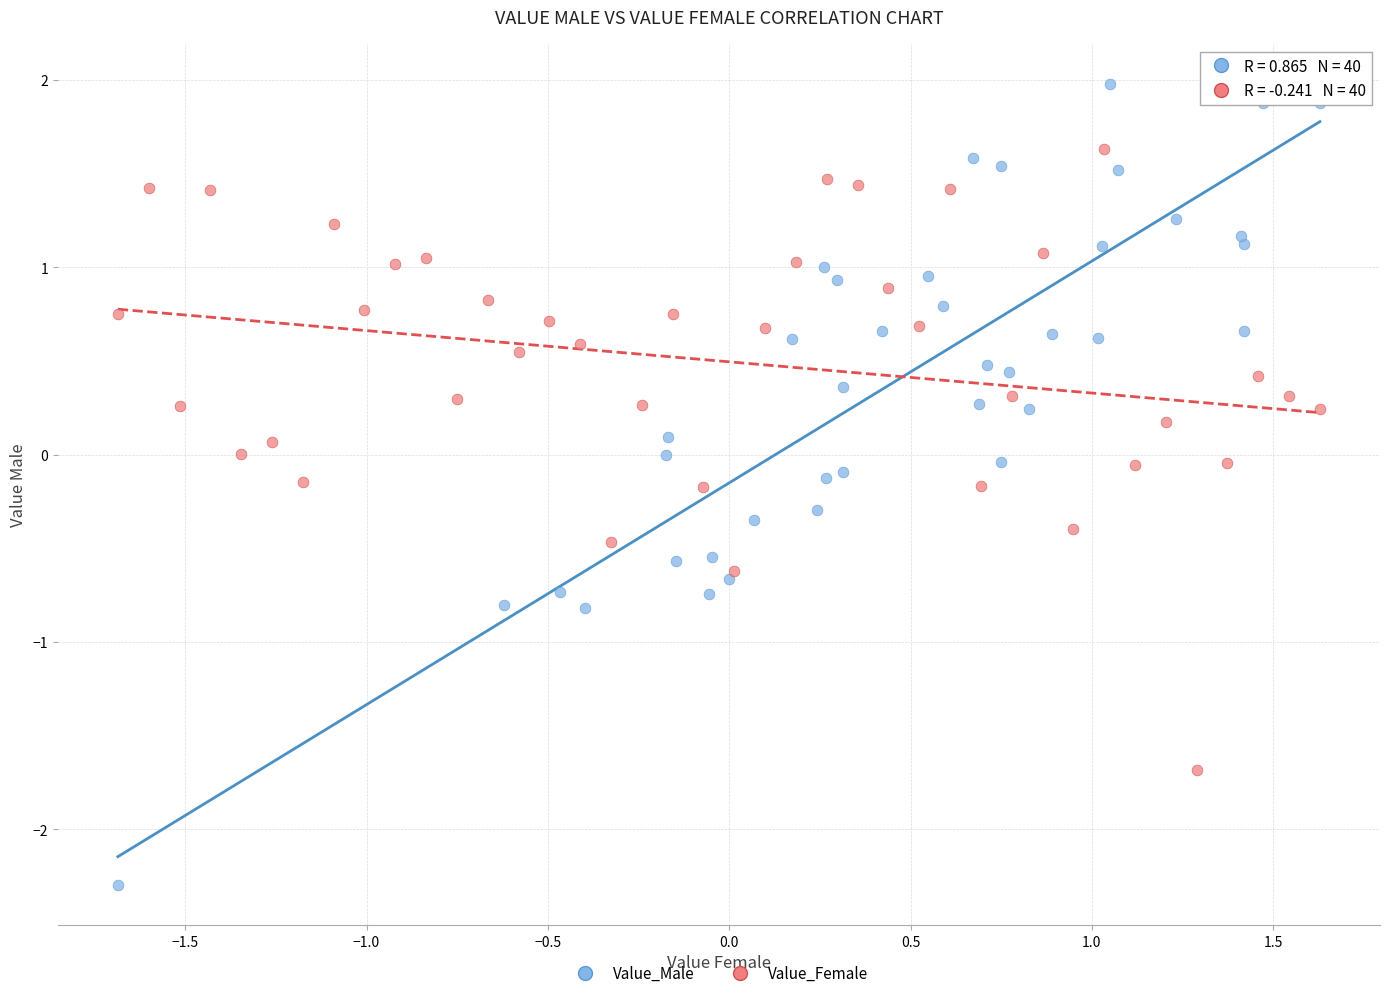

Which series contains the lowest Y value?

Value_Male